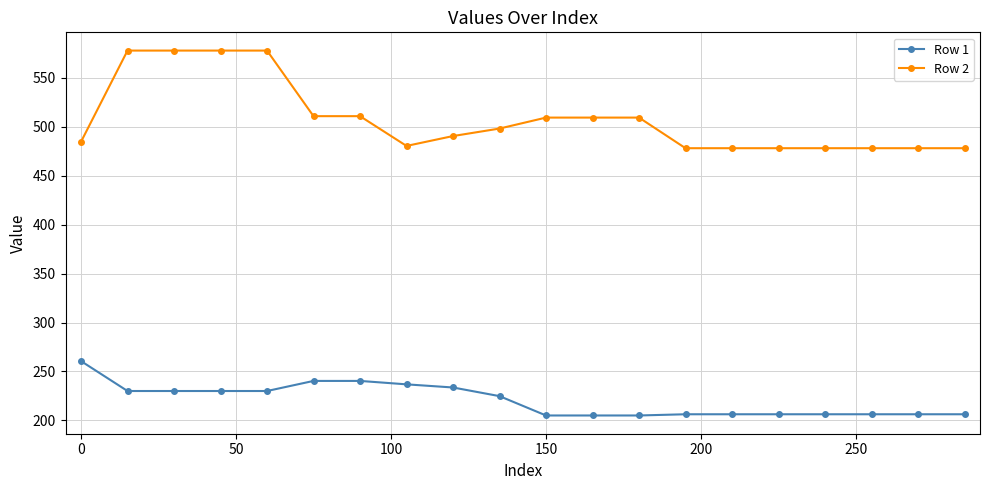

Which series has the widest spread of values?

Row 2